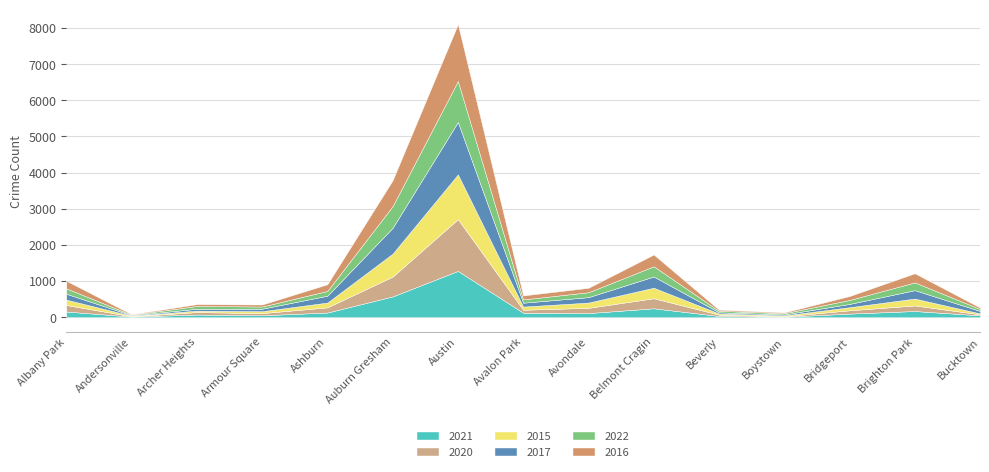

True or false: 2017 has more than 0 interior local peaks.

True